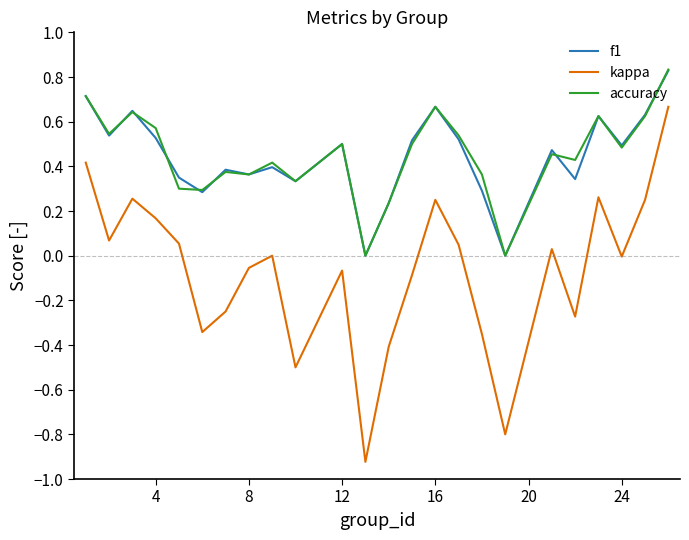

True or false: accuracy and kappa cross at least once.

False